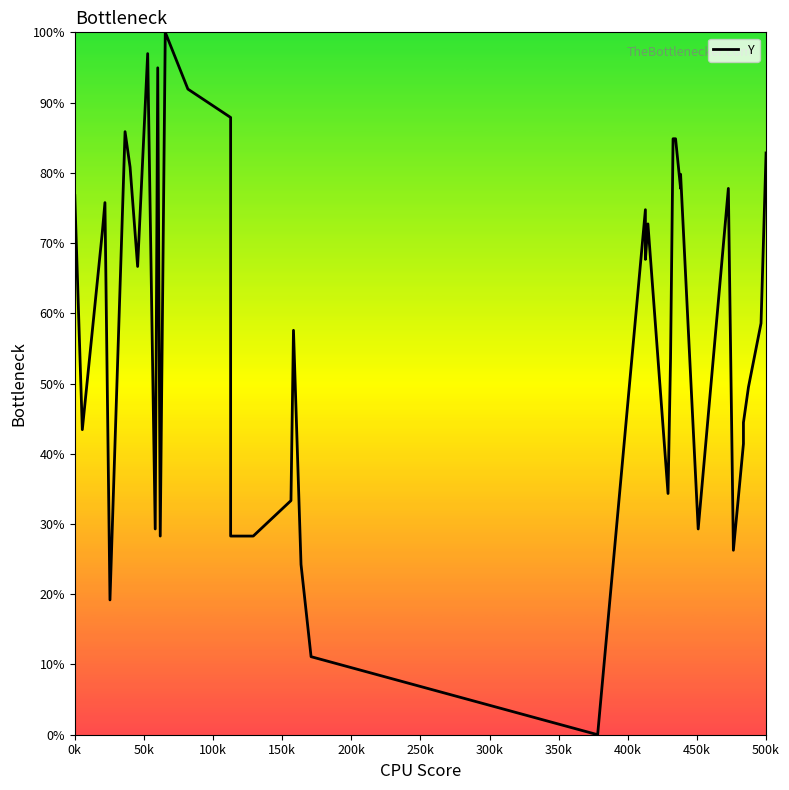

How many positive values are there?

39